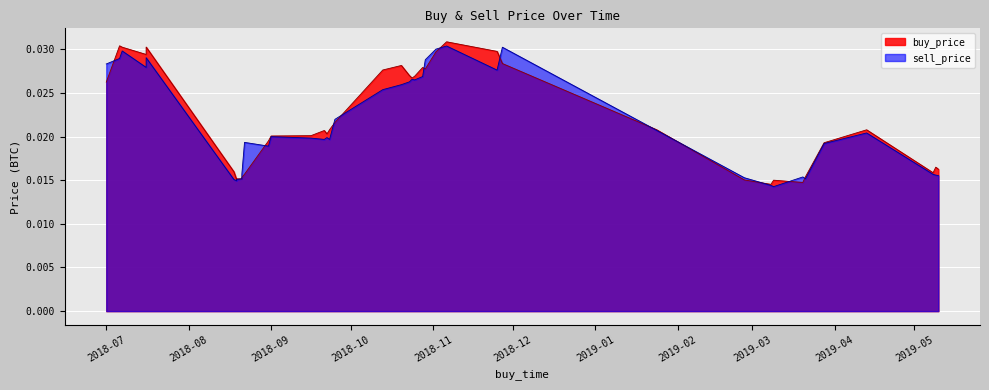

What is the sum of all buy_price values?

0.9